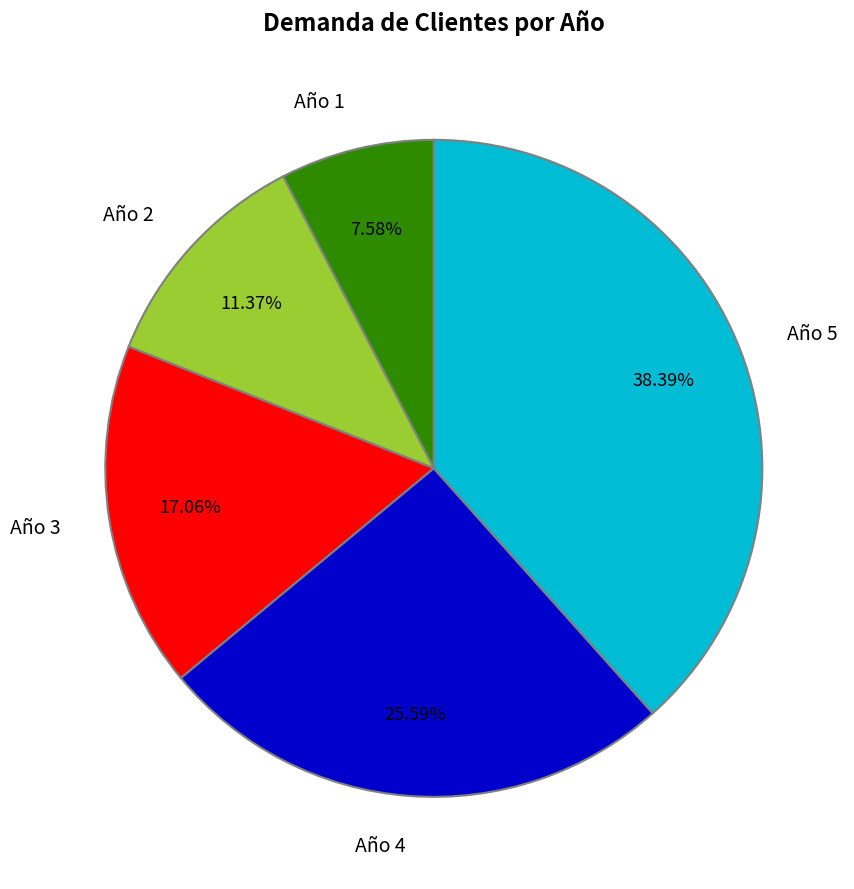

To the nearest percent, what is the combined percentage of Año 3 and Año 2?

28%